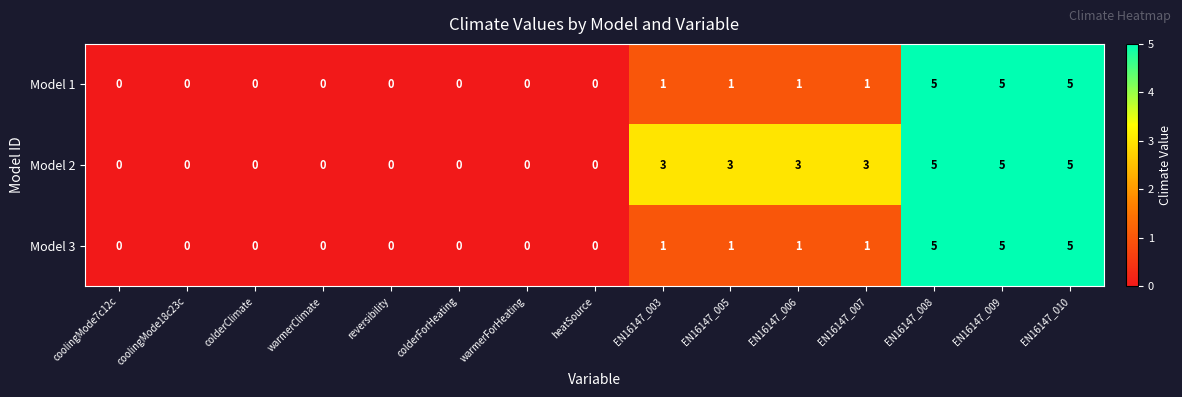

How many categories are shown in the chart?

15